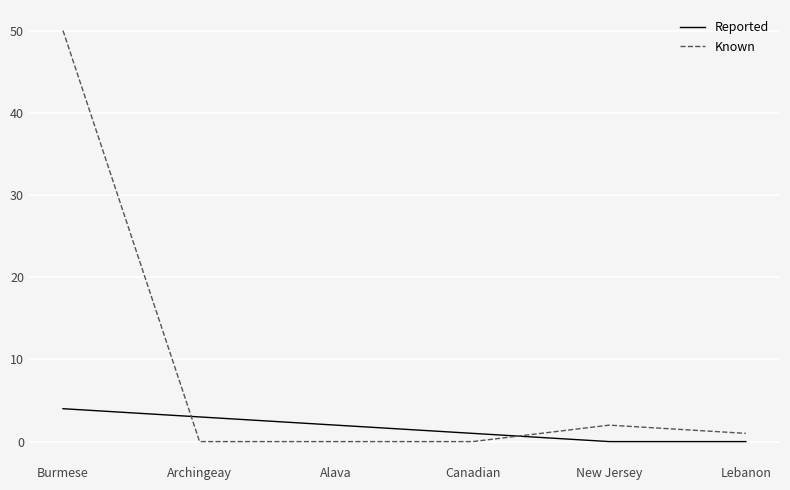

What are all the series names shown in the legend?

Reported, Known